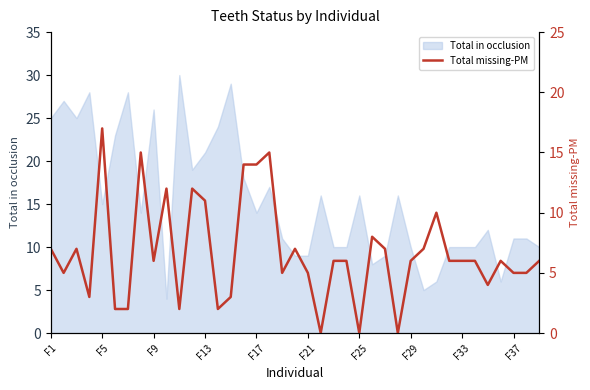

What is the highest value of the Total in occlusion series?

30